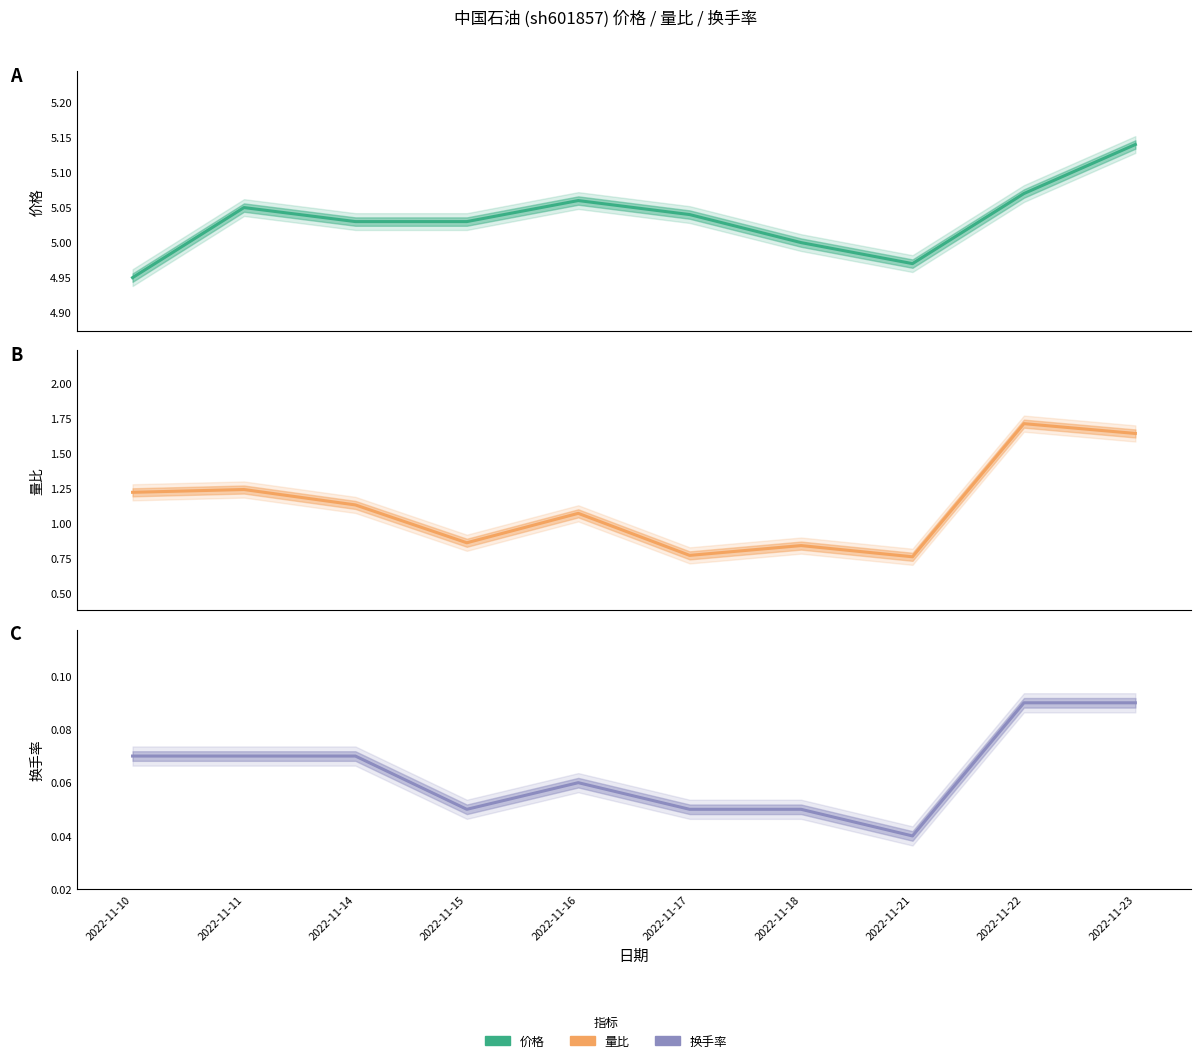

What is the difference between the highest and lowest values at 2022-11-14?

5.0